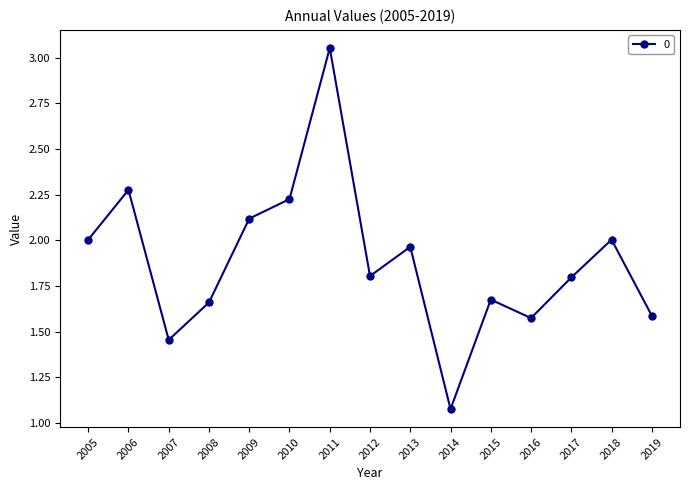

Which category has the highest value across all series?

2011